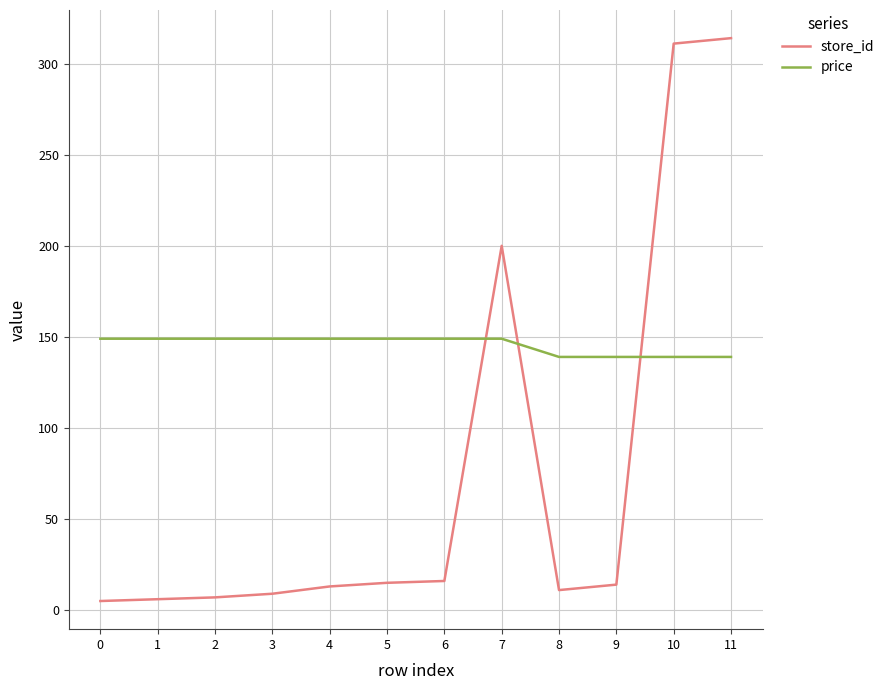

What is the highest value of the price series?

149